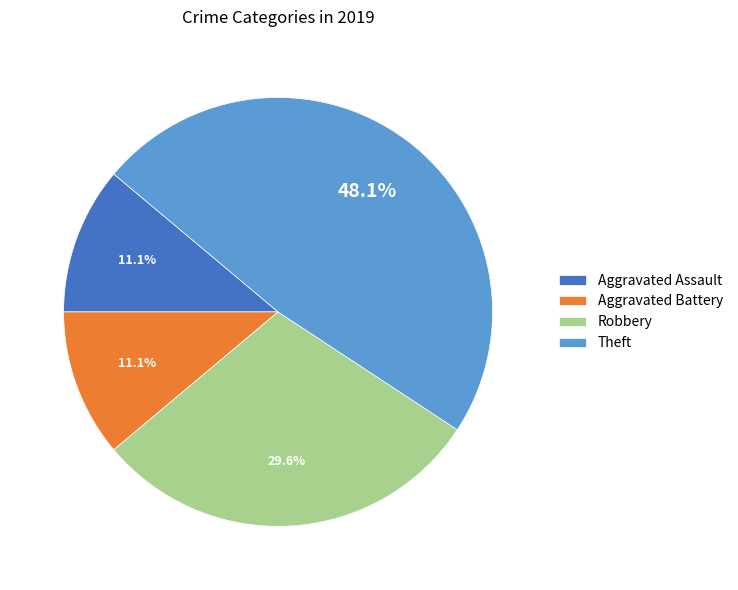

What portion of the pie excludes Aggravated Battery?

88.9%